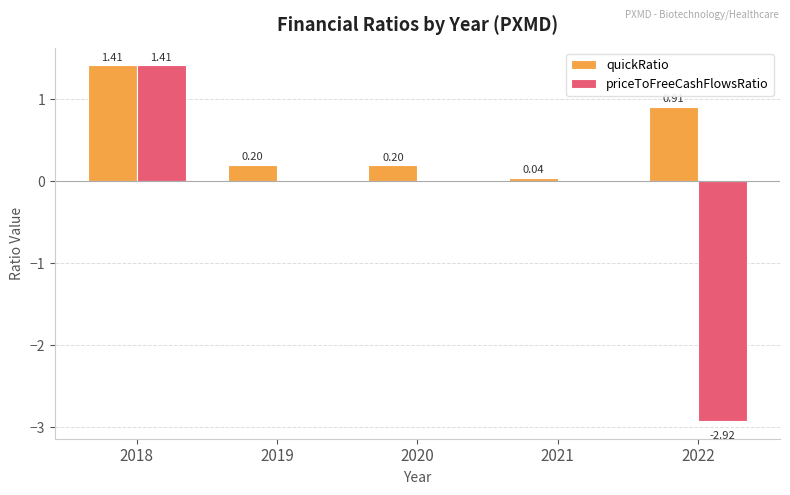

Which series has the largest total across all categories?

quickRatio